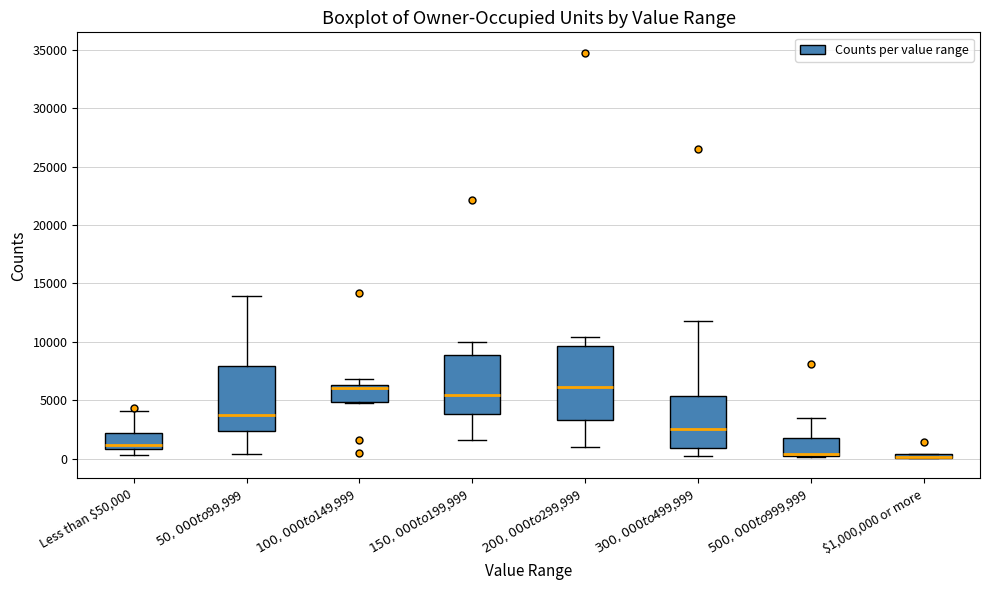

Comparing the boxes themselves (not the whiskers), which one is the tallest?

$200,000 to $299,999